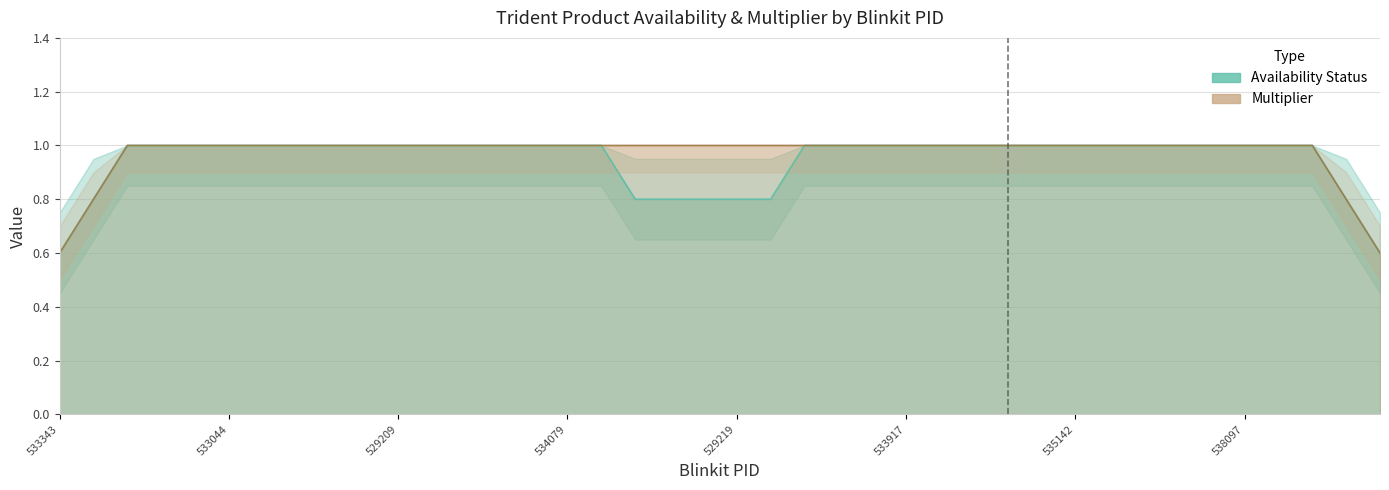

True or false: Availability Status and Multiplier intersect in this chart.

False